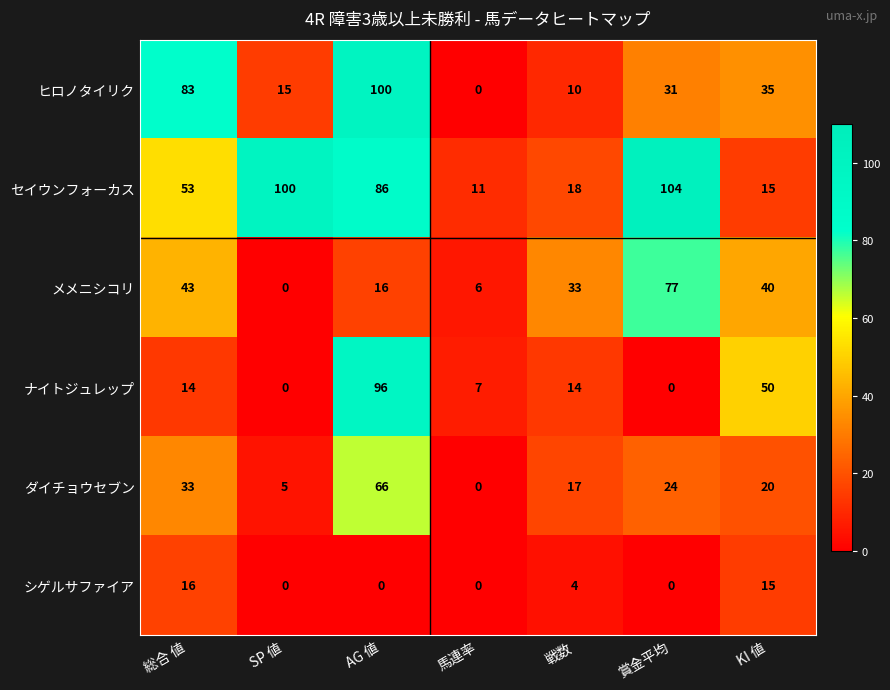

Between 馬連率 and 戦数, which series saw the biggest shift?

メメニシコリ